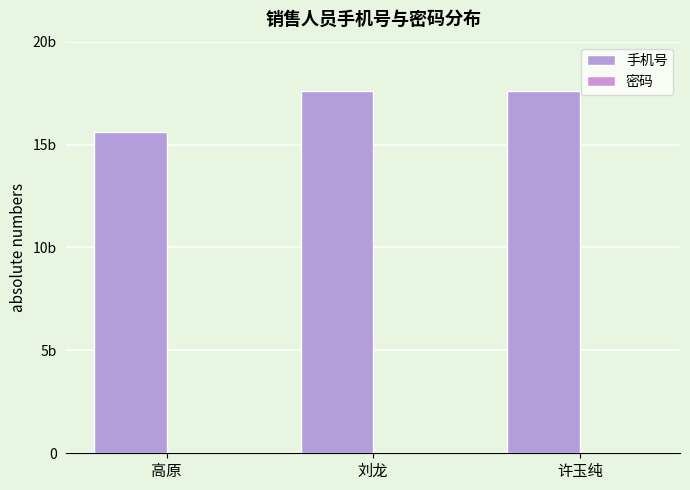

Are the bars horizontal?

No